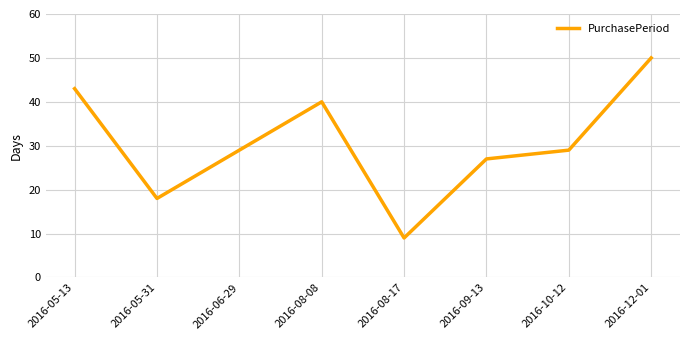

What is the sum of all values?

245